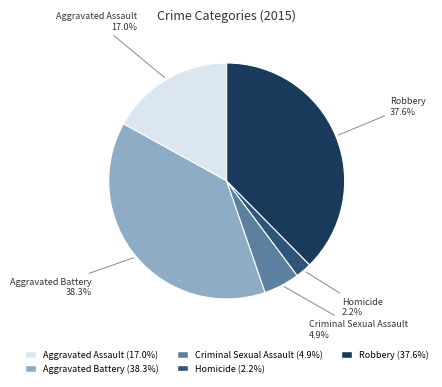

To the nearest percent, what is the difference between the largest and smallest slice percentages?

36%